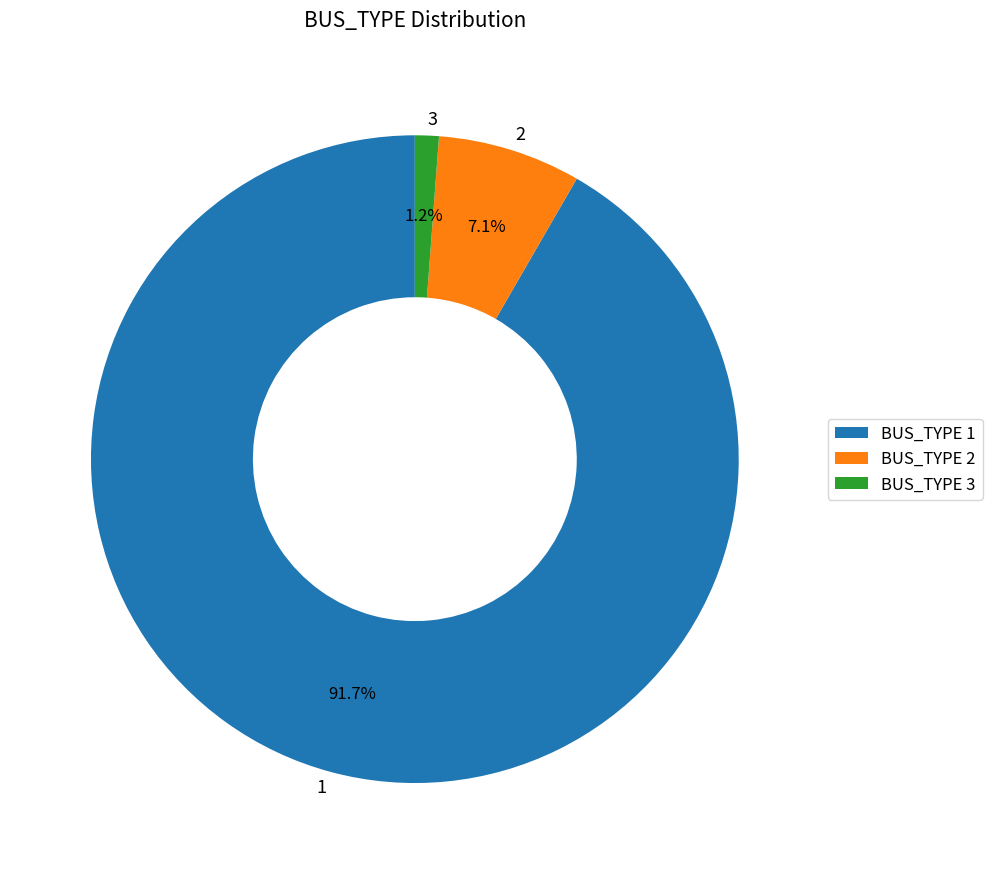

Do 2 and 3 together represent more than half of the pie?

No